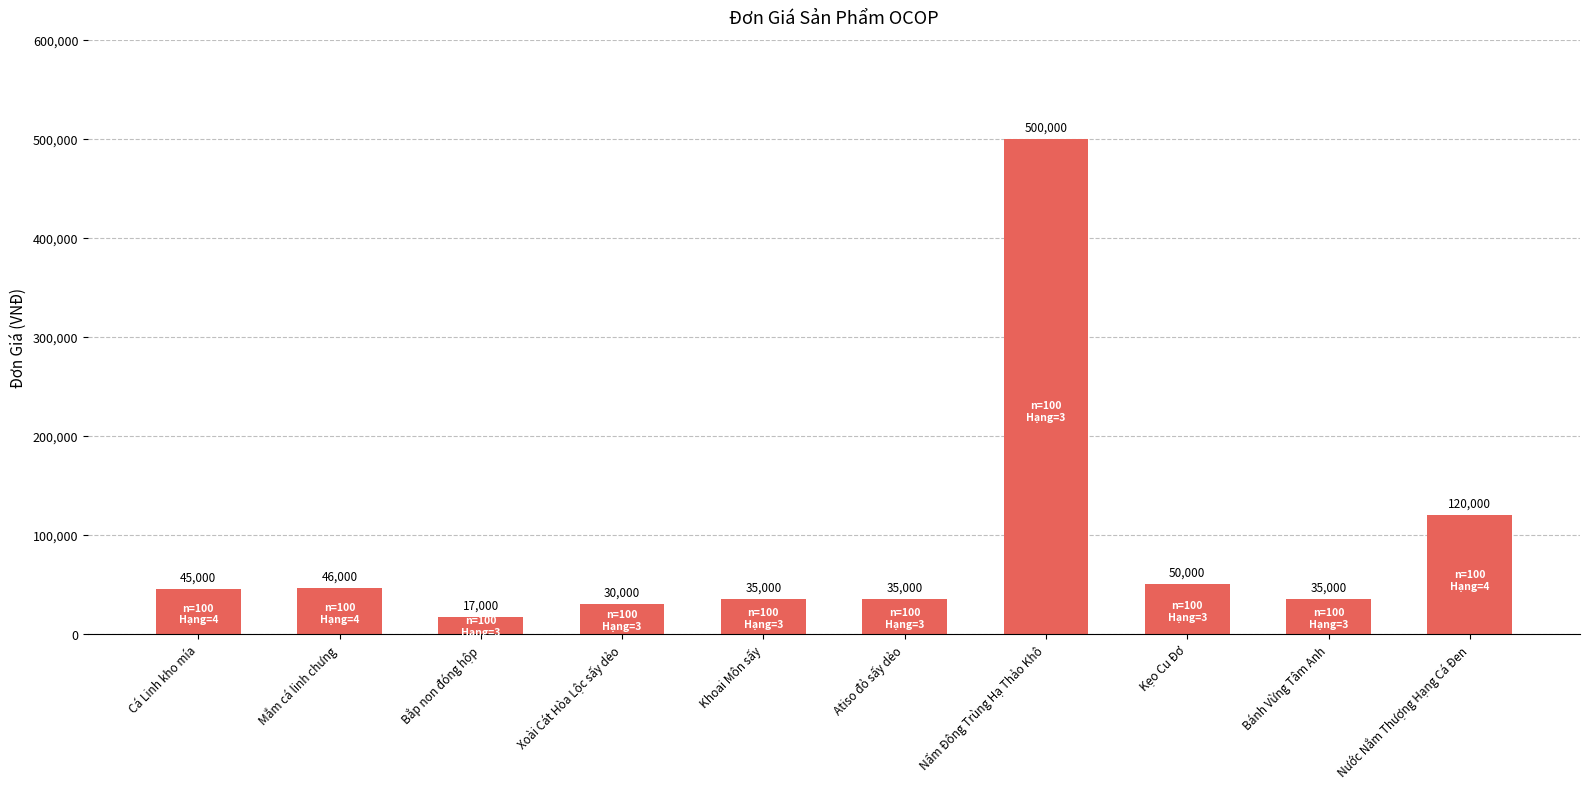

What is the minimum value shown in the chart?

17000